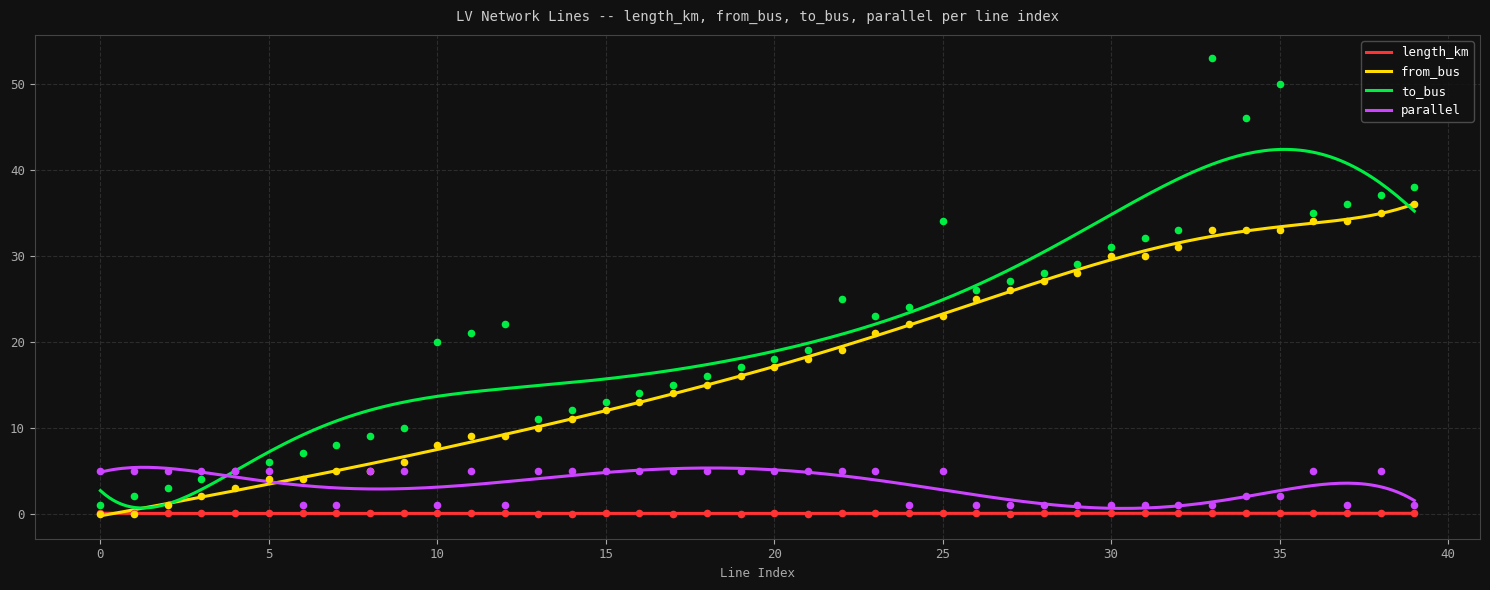

At which category is the sum across all series the highest?

33